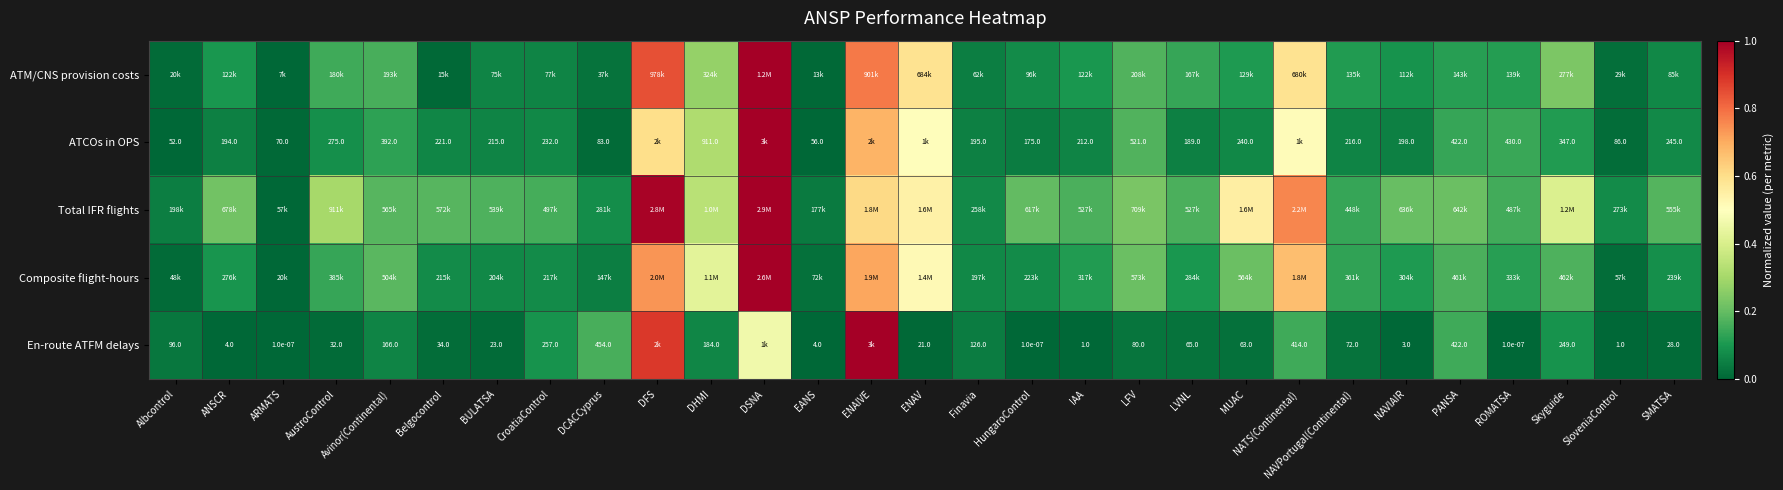

At which category is the sum across all series the highest?

DSNA